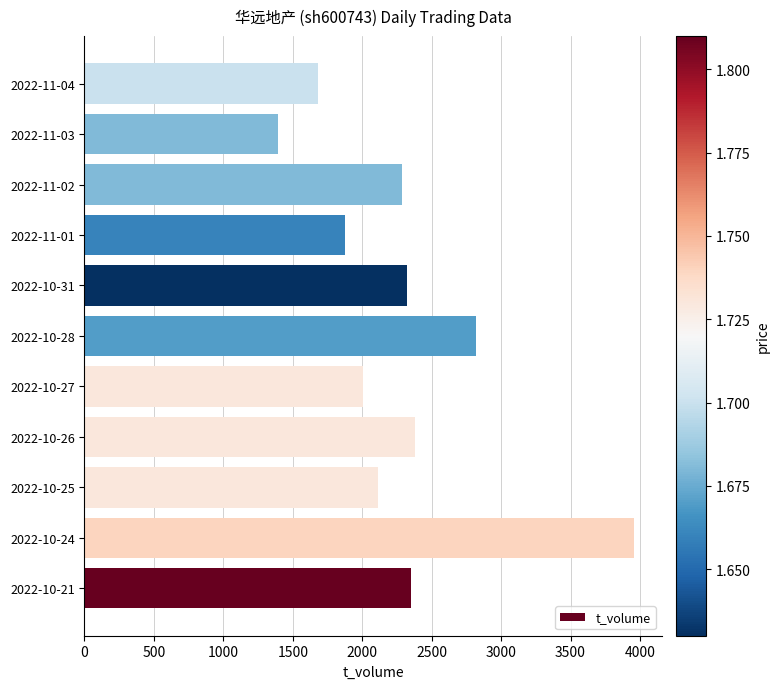

What is the difference between the second highest and minimum values?

1426